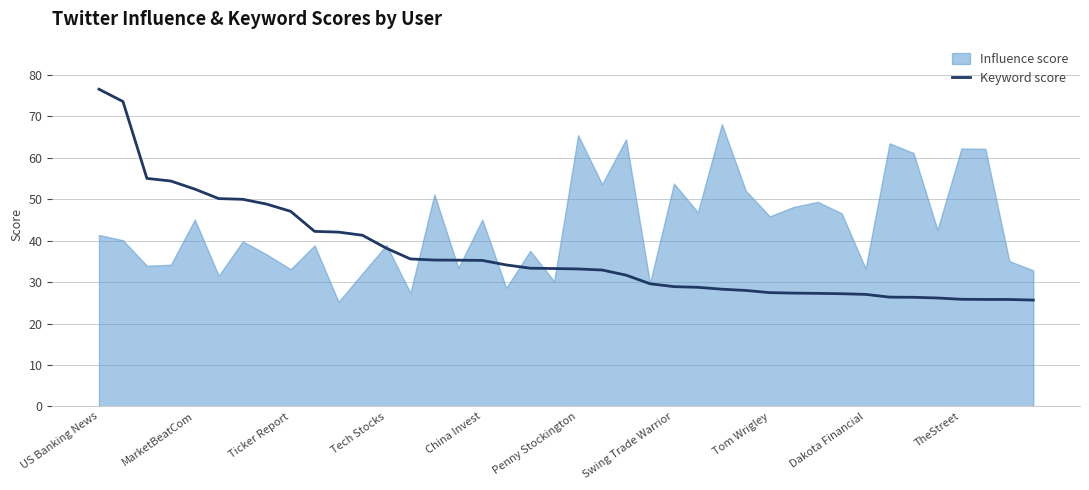

Is it true that Keyword score equals 27.0 at Dakota Financial?

True